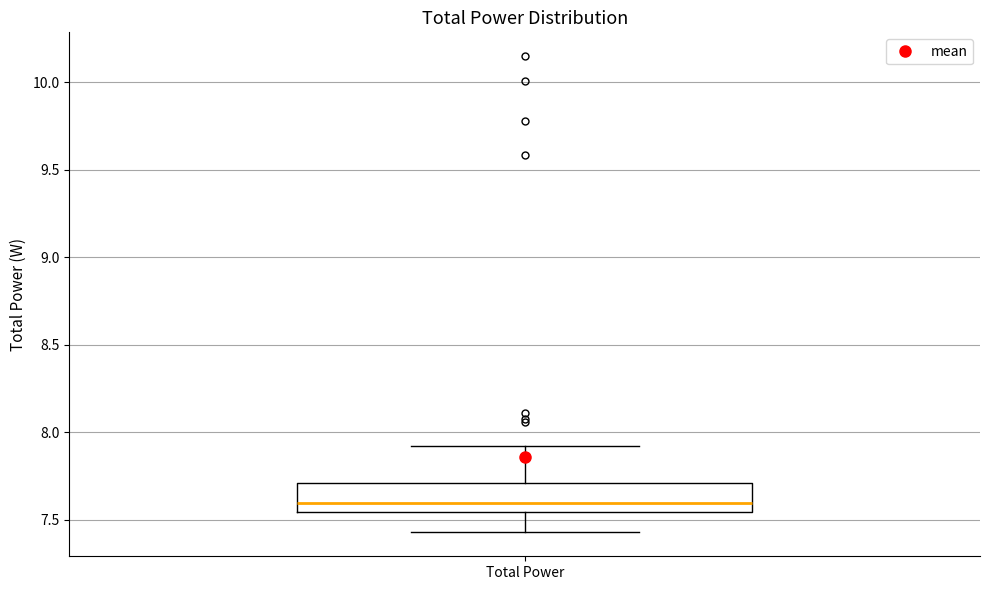

Read this box plot against the y-axis: the position of the median line, the range covered by the box, and the ends of both whiskers. The values are not printed on the chart, so give them approximately, as read against the axis.

median 7.60, box 7.55 to 7.70, whiskers 7.45 to 7.90